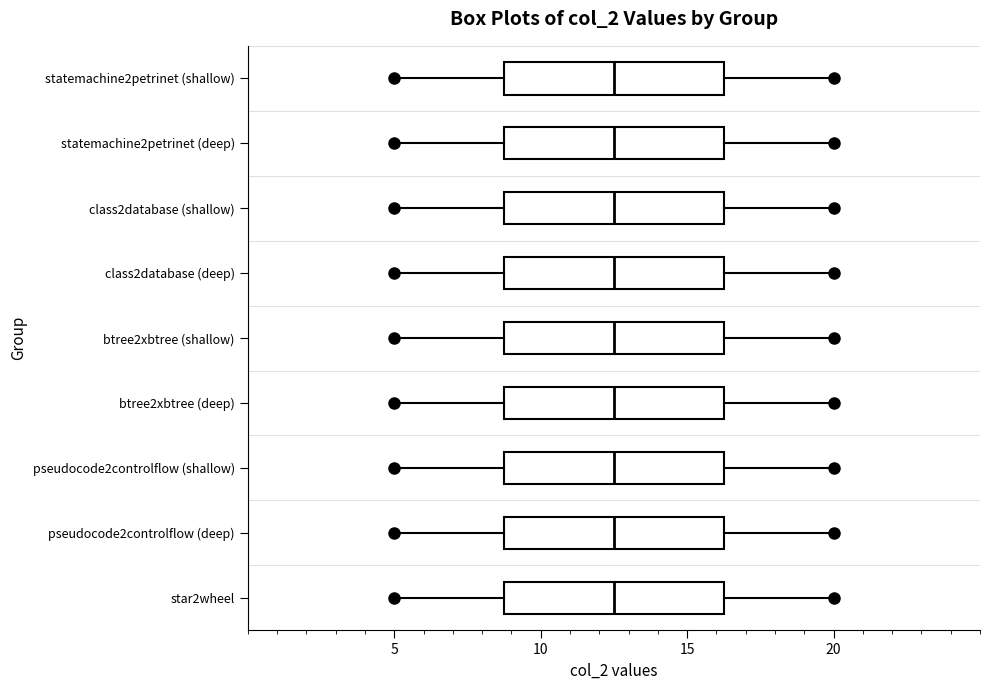

Reading bottom to top, transcribe this box plot: for each box, give where its median line is, the range the box spans, and where its two whiskers end, as read against the x-axis. The values are not printed on the chart, so give them approximately, as read against the axis.

star2wheel: median 12.5, box 9.0 to 16.5, whiskers 5.0 to 20.0
pseudocode2controlflow (deep): median 12.5, box 9.0 to 16.5, whiskers 5.0 to 20.0
pseudocode2controlflow (shallow): median 12.5, box 9.0 to 16.5, whiskers 5.0 to 20.0
btree2xbtree (deep): median 12.5, box 9.0 to 16.5, whiskers 5.0 to 20.0
btree2xbtree (shallow): median 12.5, box 9.0 to 16.5, whiskers 5.0 to 20.0
class2database (deep): median 12.5, box 9.0 to 16.5, whiskers 5.0 to 20.0
class2database (shallow): median 12.5, box 9.0 to 16.5, whiskers 5.0 to 20.0
statemachine2petrinet (deep): median 12.5, box 9.0 to 16.5, whiskers 5.0 to 20.0
statemachine2petrinet (shallow): median 12.5, box 9.0 to 16.5, whiskers 5.0 to 20.0